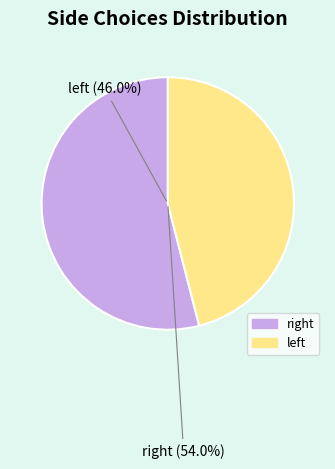

How many slices are in this pie chart?

2